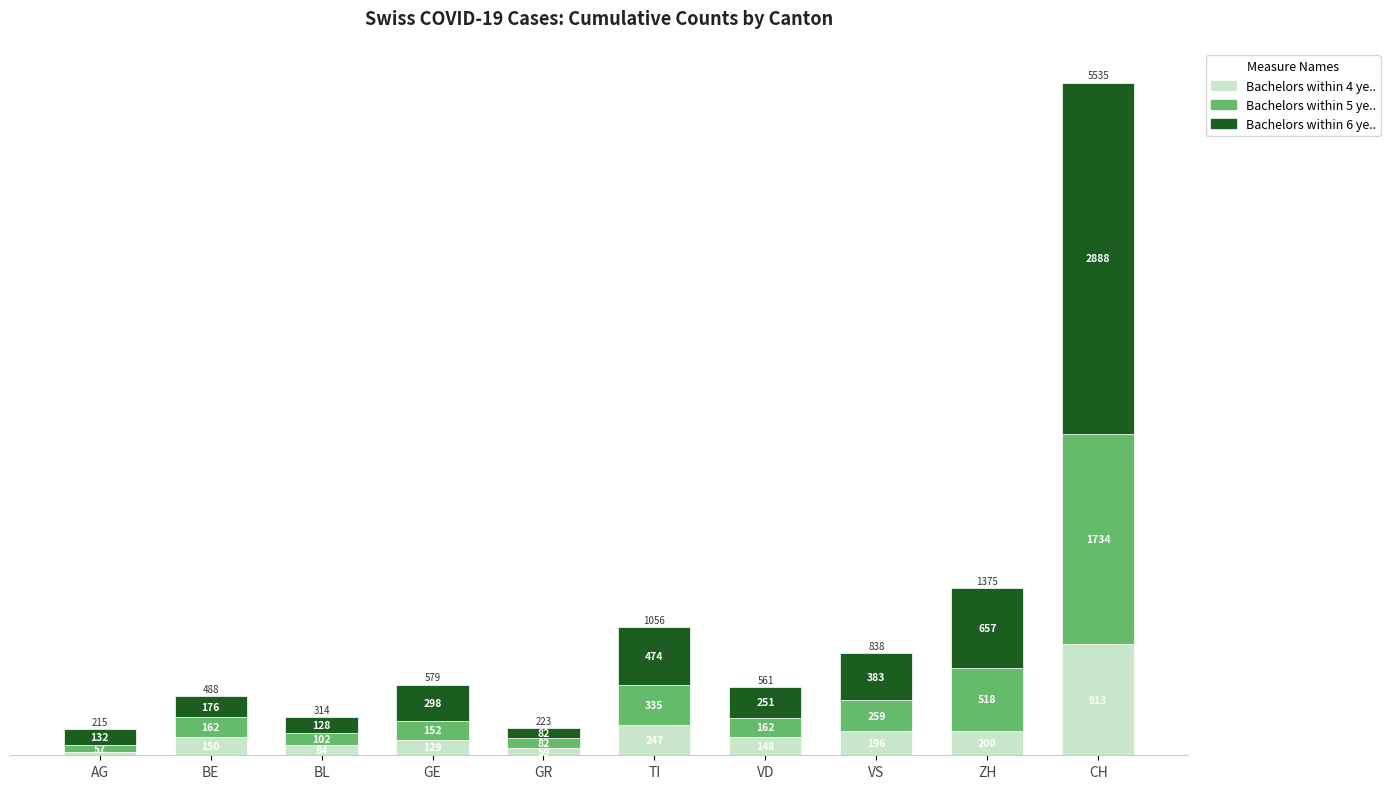

What is the sum of all Bachelors within 4 ye.. values?

2152